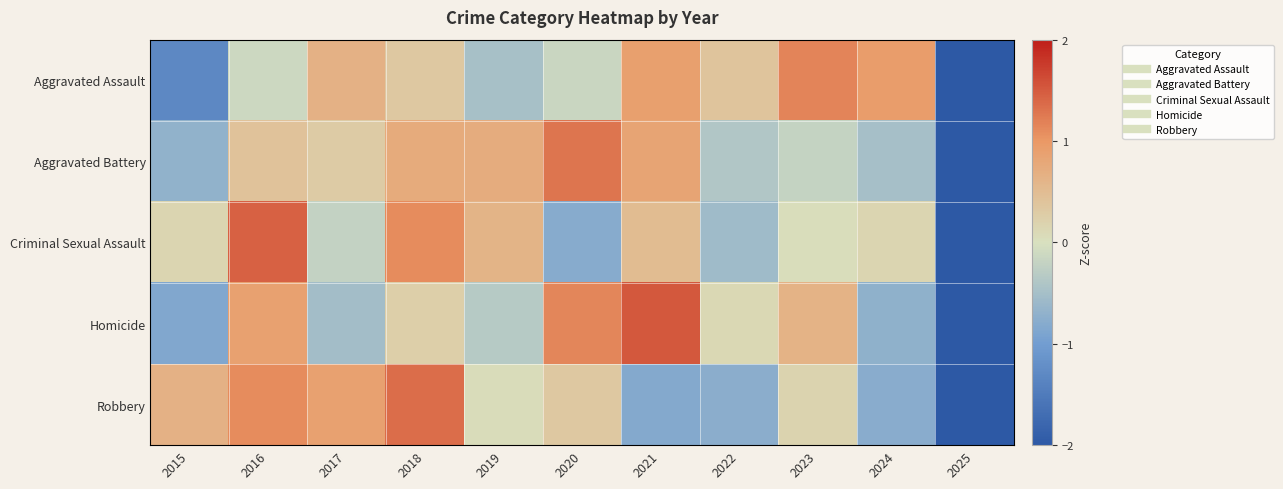

Reading right to left, list all the values displayed in this chart.

Aggravated Assault: 2025=-2.3	2024=0.9	2023=1.2	2022=0.4	2021=0.9	2020=-0.1	2019=-0.5	2018=0.3	2017=0.7	2016=-0.1	2015=-1.3
Aggravated Battery: 2025=-2.5	2024=-0.5	2023=-0.2	2022=-0.4	2021=0.8	2020=1.3	2019=0.7	2018=0.7	2017=0.3	2016=0.4	2015=-0.7
Criminal Sexual Assault: 2025=-2.5	2024=0.2	2023=0.0	2022=-0.6	2021=0.5	2020=-0.8	2019=0.6	2018=1.1	2017=-0.2	2016=1.5	2015=0.2
Homicide: 2025=-2.1	2024=-0.7	2023=0.6	2022=0.1	2021=1.5	2020=1.1	2019=-0.3	2018=0.2	2017=-0.5	2016=0.9	2015=-0.8
Robbery: 2025=-2.2	2024=-0.8	2023=0.2	2022=-0.8	2021=-0.8	2020=0.3	2019=0.1	2018=1.4	2017=0.9	2016=1.1	2015=0.6